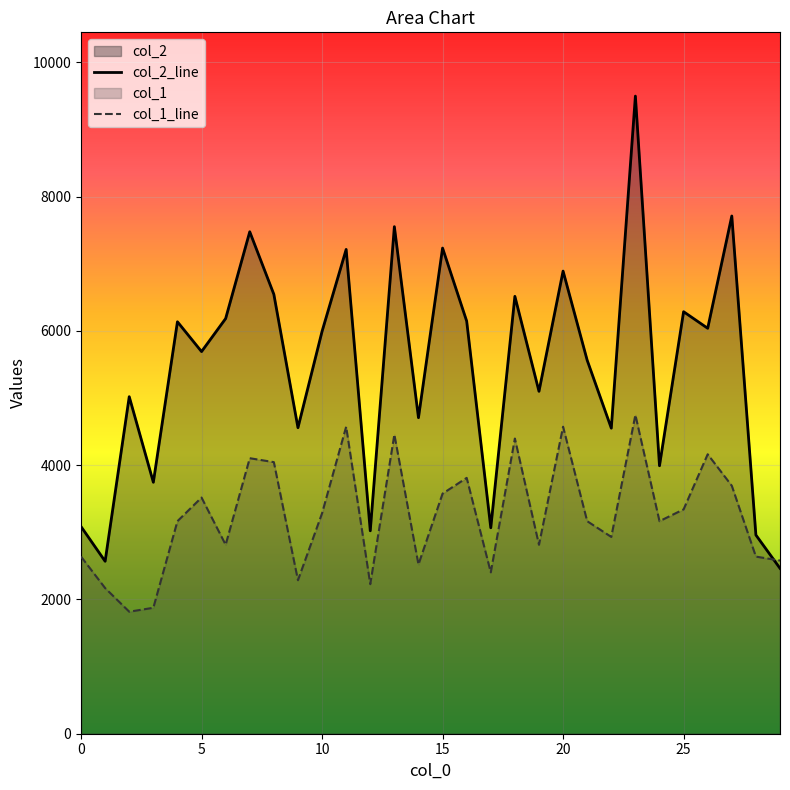

What is the difference between the highest and lowest values at 20?

2318.4